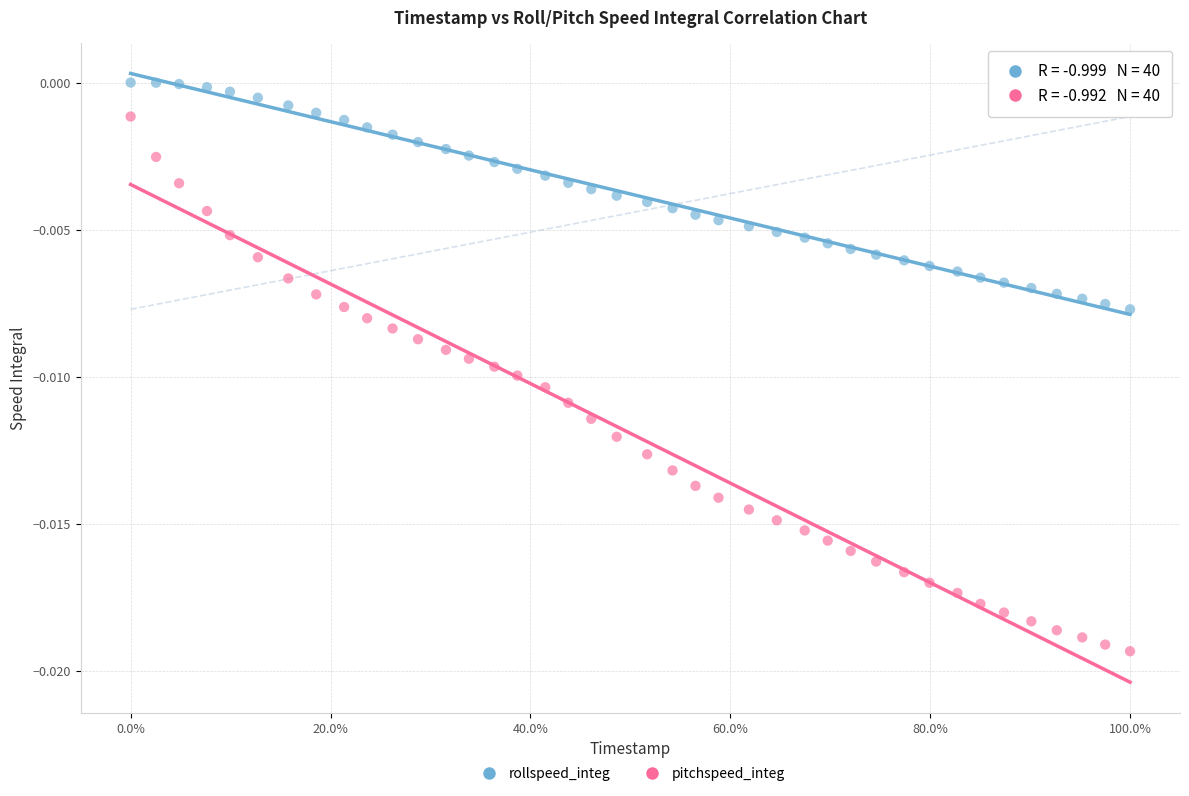

Which series has the widest spread of Y values?

pitchspeed_integ